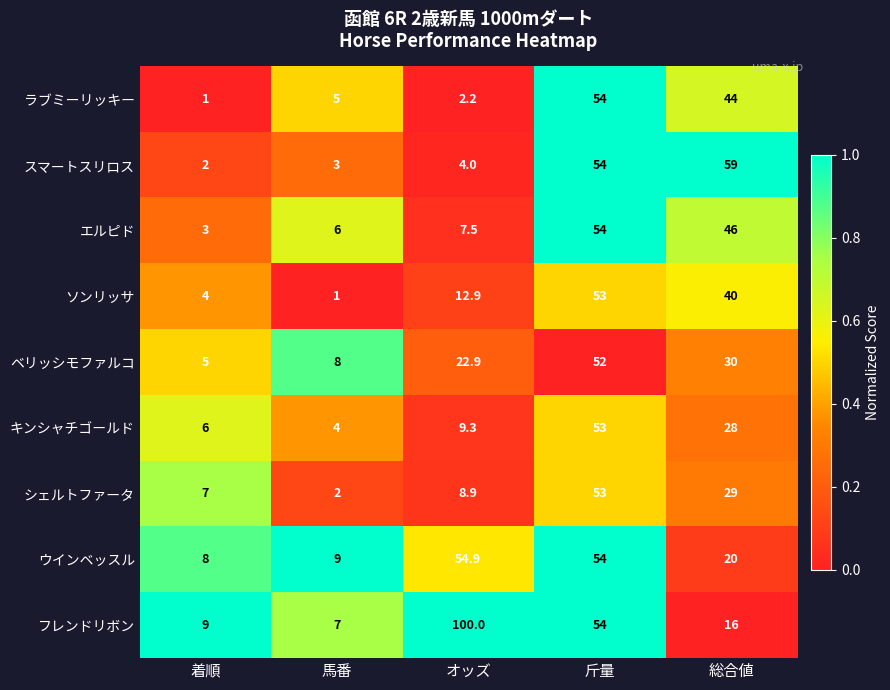

True or false: シェルトファータ has a value of 9.4 at 総合値.

False